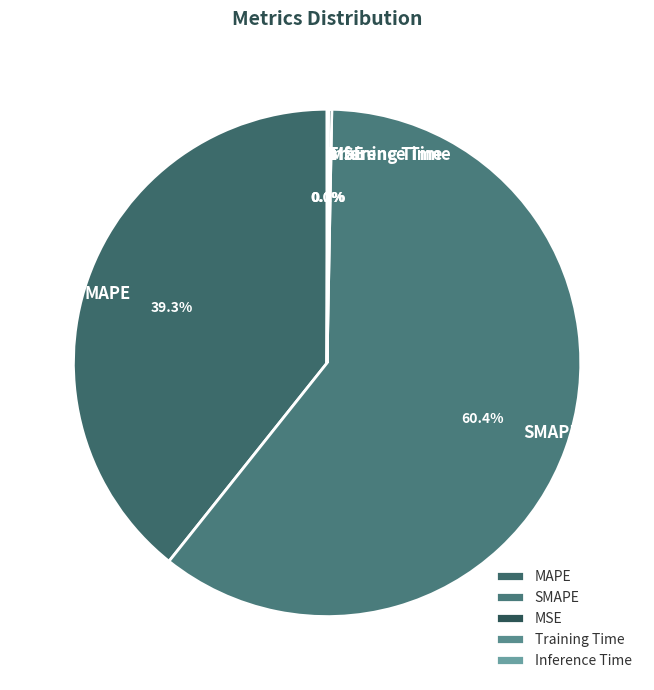

Which category has the biggest portion of the pie?

SMAPE